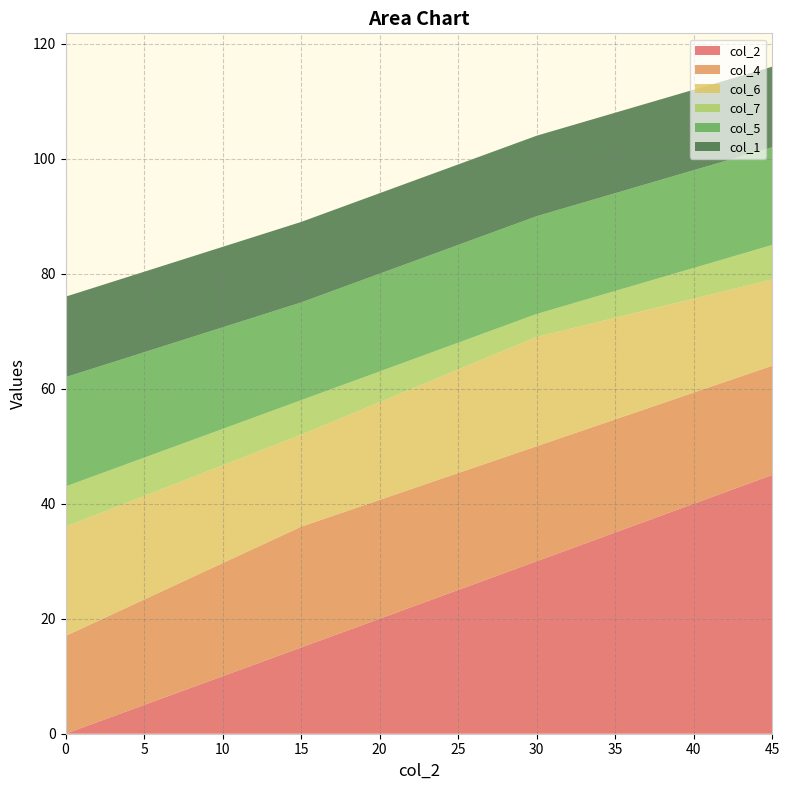

Reading right to left, extract all data points from this chart.

col_2: 7=45	7=30	7=15	7=0
col_4: 7=19	7=20	7=21	7=17
col_6: 7=15	7=19	7=16	7=19
col_7: 7=6	7=4	7=6	7=7
col_5: 7=17	7=17	7=17	7=19
col_1: 7=14	7=14	7=14	7=14